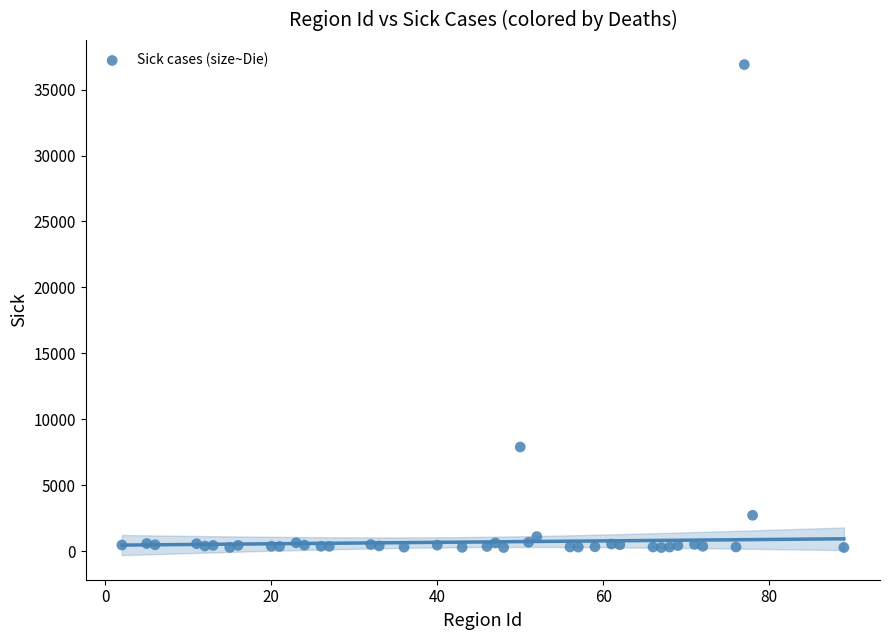

What Y value in the scatter plot is closest to 18579?

7889